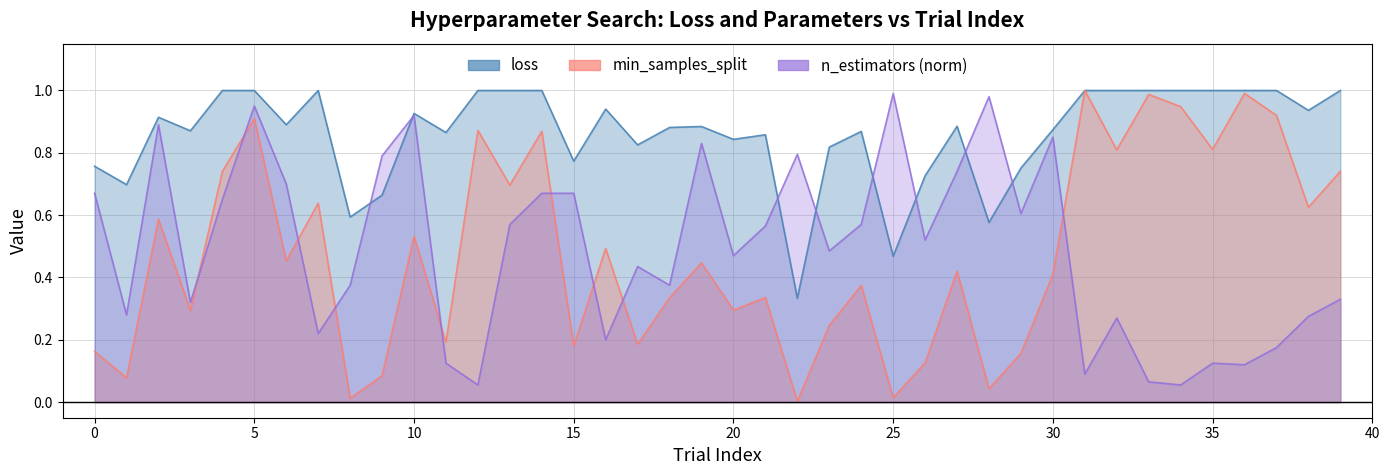

Reading left to right, what are all the values shown in this chart?

min_samples_split: 0=0.2	1=0.1	2=0.6	3=0.3	4=0.7	5=0.9	6=0.5	7=0.6	8=0.0	9=0.1	10=0.5	11=0.2	12=0.9	13=0.7	14=0.9	15=0.2	16=0.5	17=0.2	18=0.3	19=0.4	20=0.3	21=0.3	22=0.0	23=0.2	24=0.4	25=0.0	26=0.1	27=0.4	28=0.0	29=0.2	30=0.4	31=1.0	32=0.8	33=1.0	34=0.9	35=0.8	36=1.0	37=0.9	38=0.6	39=0.7
loss: 0=0.8	1=0.7	2=0.9	3=0.9	4=1.0	5=1.0	6=0.9	7=1.0	8=0.6	9=0.7	10=0.9	11=0.9	12=1.0	13=1.0	14=1.0	15=0.8	16=0.9	17=0.8	18=0.9	19=0.9	20=0.8	21=0.9	22=0.3	23=0.8	24=0.9	25=0.5	26=0.7	27=0.9	28=0.6	29=0.8	30=0.9	31=1.0	32=1.0	33=1.0	34=1.0	35=1.0	36=1.0	37=1.0	38=0.9	39=1.0
n_estimators_norm: 0=0.7	1=0.3	2=0.9	3=0.3	4=0.7	5=0.9	6=0.7	7=0.2	8=0.4	9=0.8	10=0.9	11=0.1	12=0.1	13=0.6	14=0.7	15=0.7	16=0.2	17=0.4	18=0.4	19=0.8	20=0.5	21=0.6	22=0.8	23=0.5	24=0.6	25=1.0	26=0.5	27=0.7	28=1.0	29=0.6	30=0.8	31=0.1	32=0.3	33=0.1	34=0.1	35=0.1	36=0.1	37=0.2	38=0.3	39=0.3